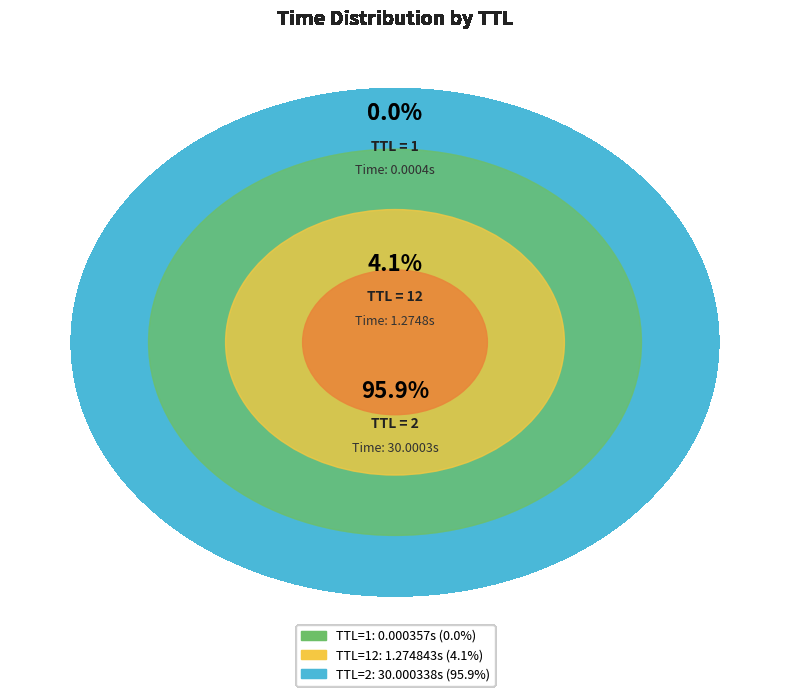

Combined, do TTL=1 and TTL=12 account for over 50%?

No